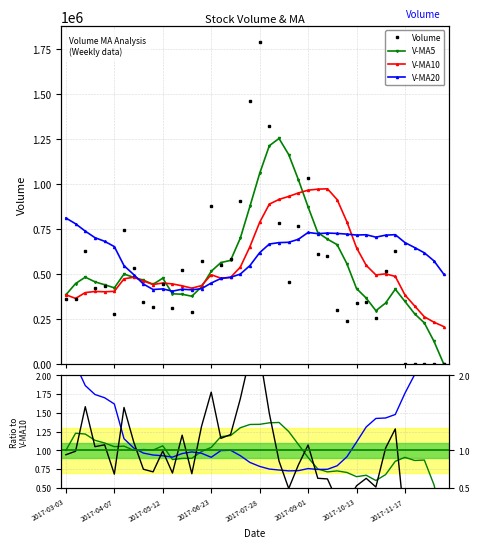

Rank the series at 2017-12-15 from highest to lowest value.

v_ma20, v_ma10, v_ma5, volume